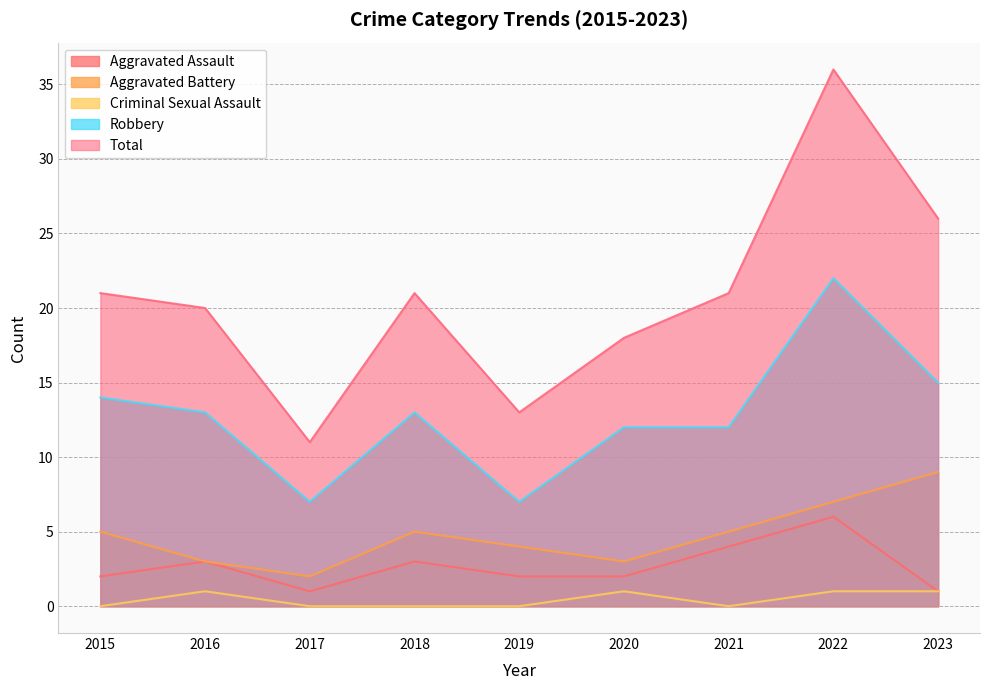

Reading right to left, extract all data points from this chart.

Aggravated Assault: 1	6	4	2	2	3	1	3	2
Aggravated Battery: 9	7	5	3	4	5	2	3	5
Criminal Sexual Assault: 1	1	0	1	0	0	0	1	0
Robbery: 15	22	12	12	7	13	7	13	14
Total: 26	36	21	18	13	21	11	20	21